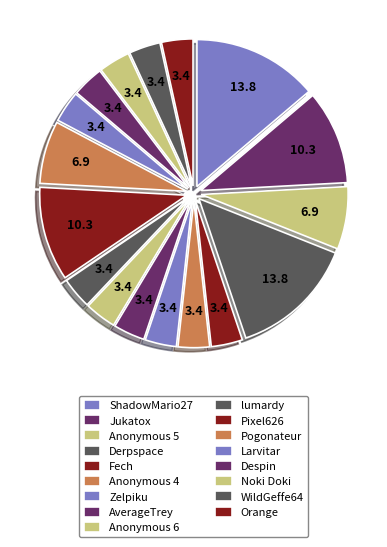

Which slice is the largest?

ShadowMario27